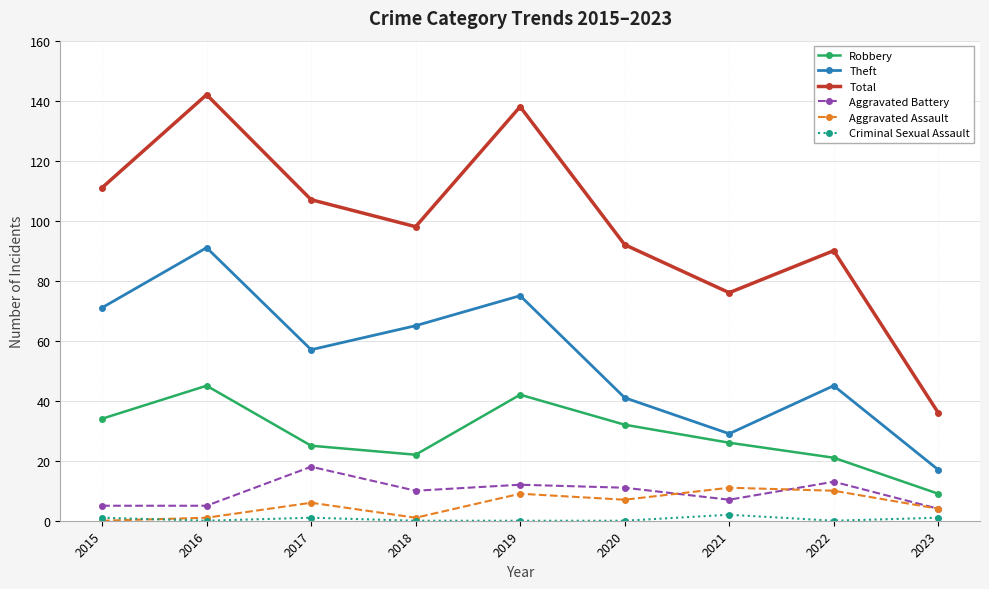

At which label does Aggravated Battery reach its peak?

2017